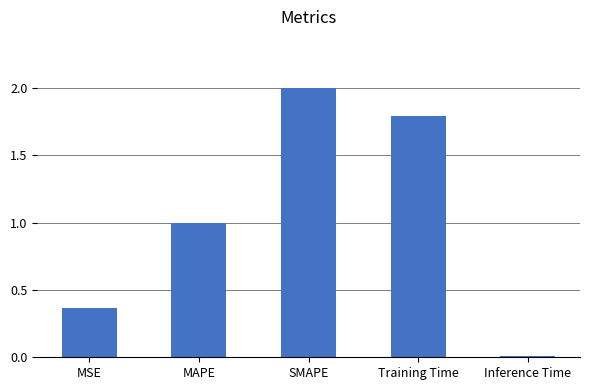

Is it true that the value at Training Time is 1.2?

False